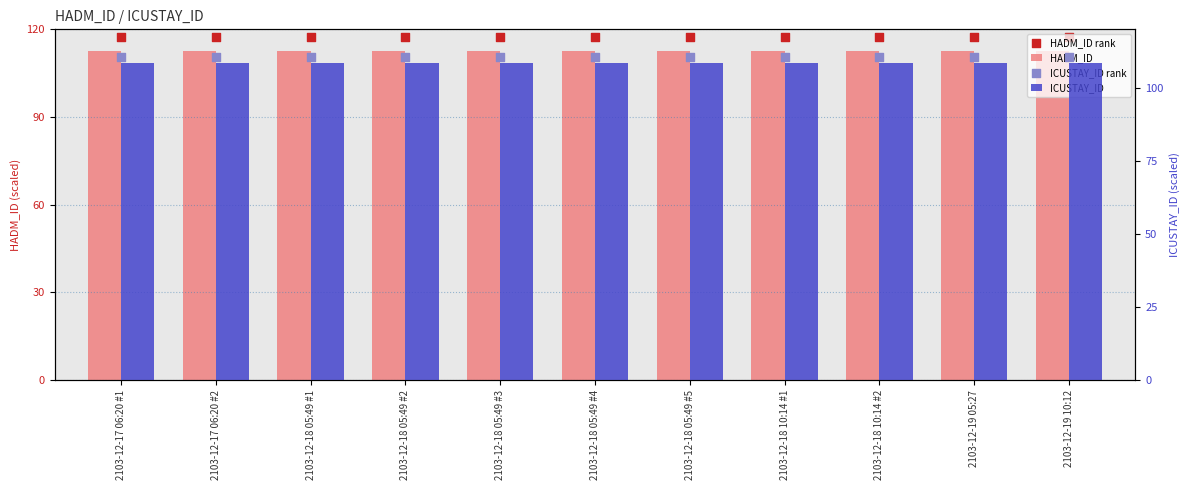

Which series has the widest spread of Y values?

HADM_ID